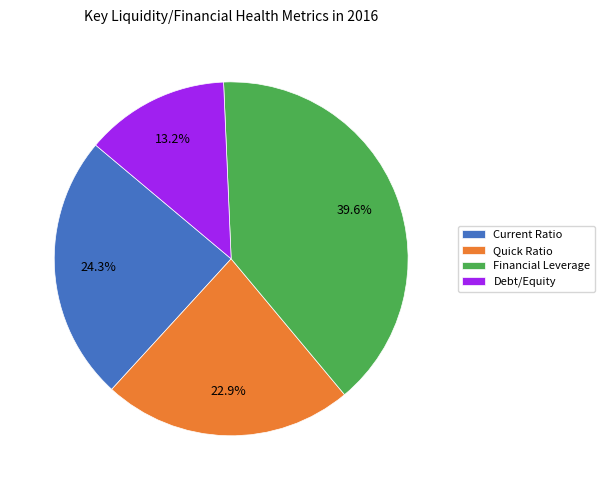

What portion of the pie excludes Debt/Equity?

86.8%